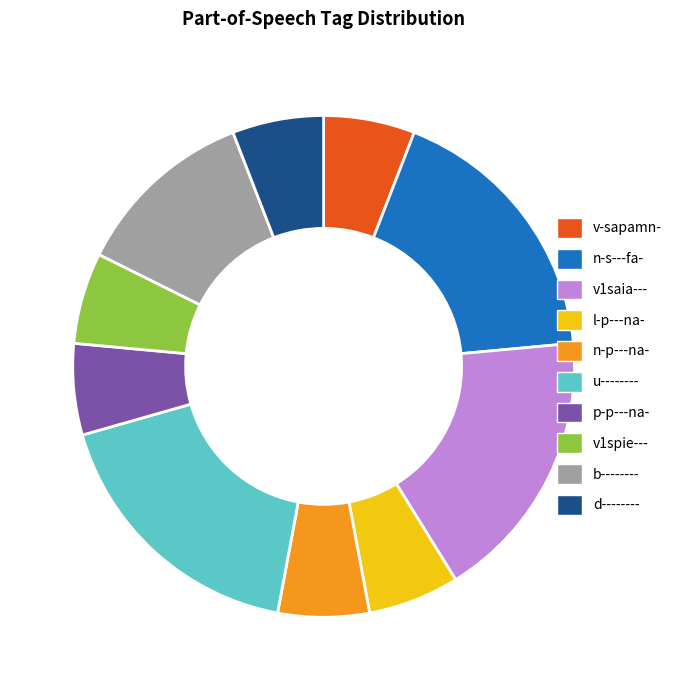

What is the ratio of the value at n-p---na- to the value at d--------?

1.0